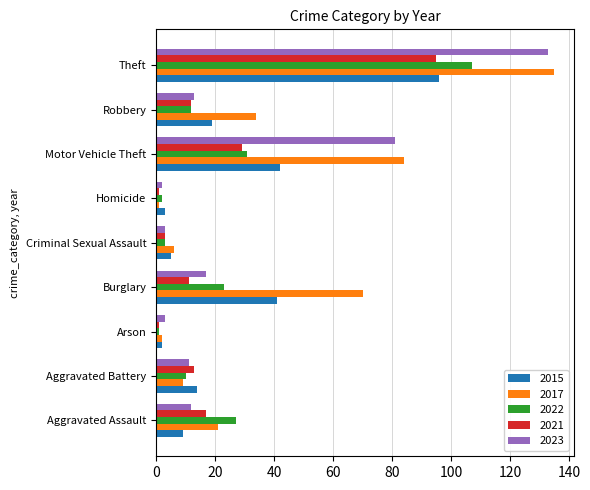

At Motor Vehicle Theft, list the series in order from largest to smallest.

2017, 2023, 2015, 2022, 2021